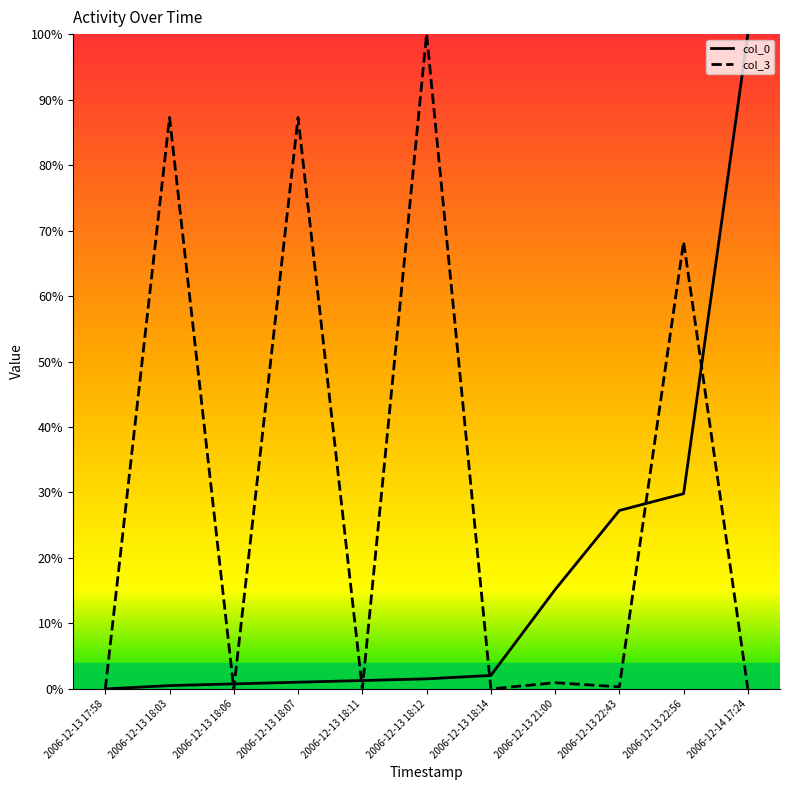

List the labels in order of col_0 value, largest first.

2006-12-14 17:24, 2006-12-13 22:56, 2006-12-13 22:43, 2006-12-13 21:00, 2006-12-13 18:14, 2006-12-13 18:12, 2006-12-13 18:11, 2006-12-13 18:07, 2006-12-13 18:06, 2006-12-13 18:03, 2006-12-13 17:58